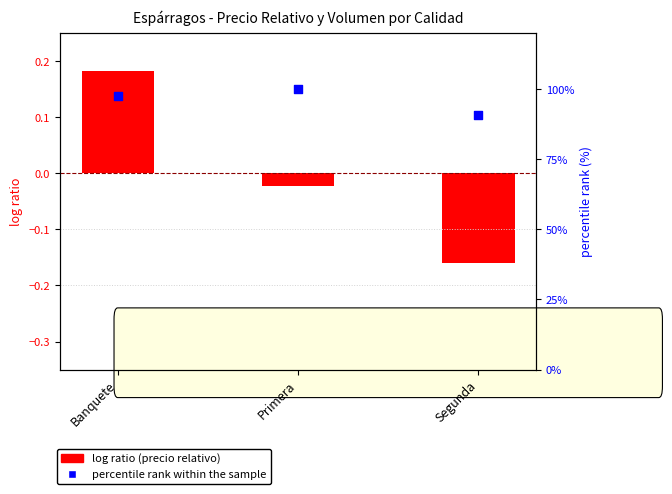

What is the total value across all series at Banquete?

97.8